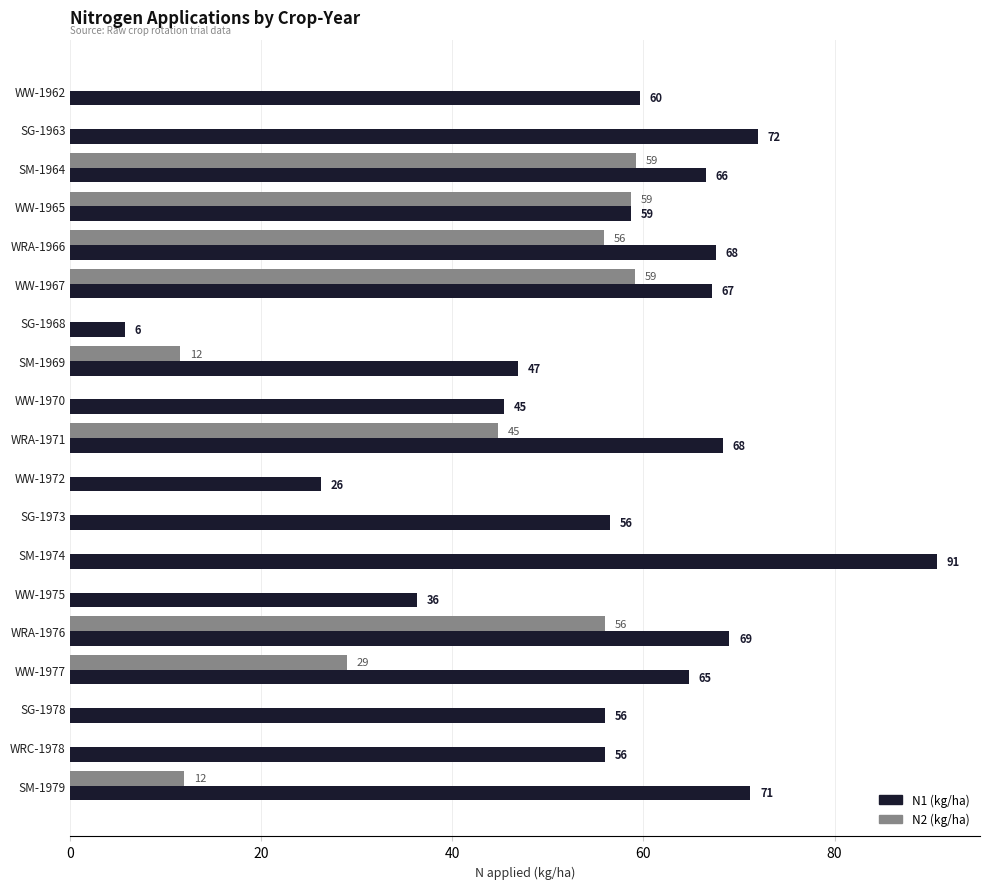

The value of N1 (kg/ha) at WW-1967 is 37.2. True or false?

False